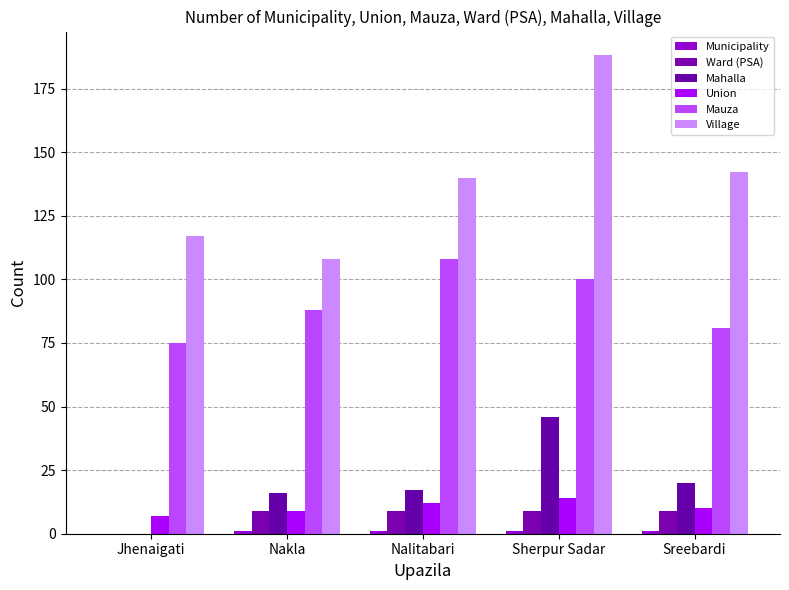

True or false: Union has a value of 6 at Nalitabari.

False